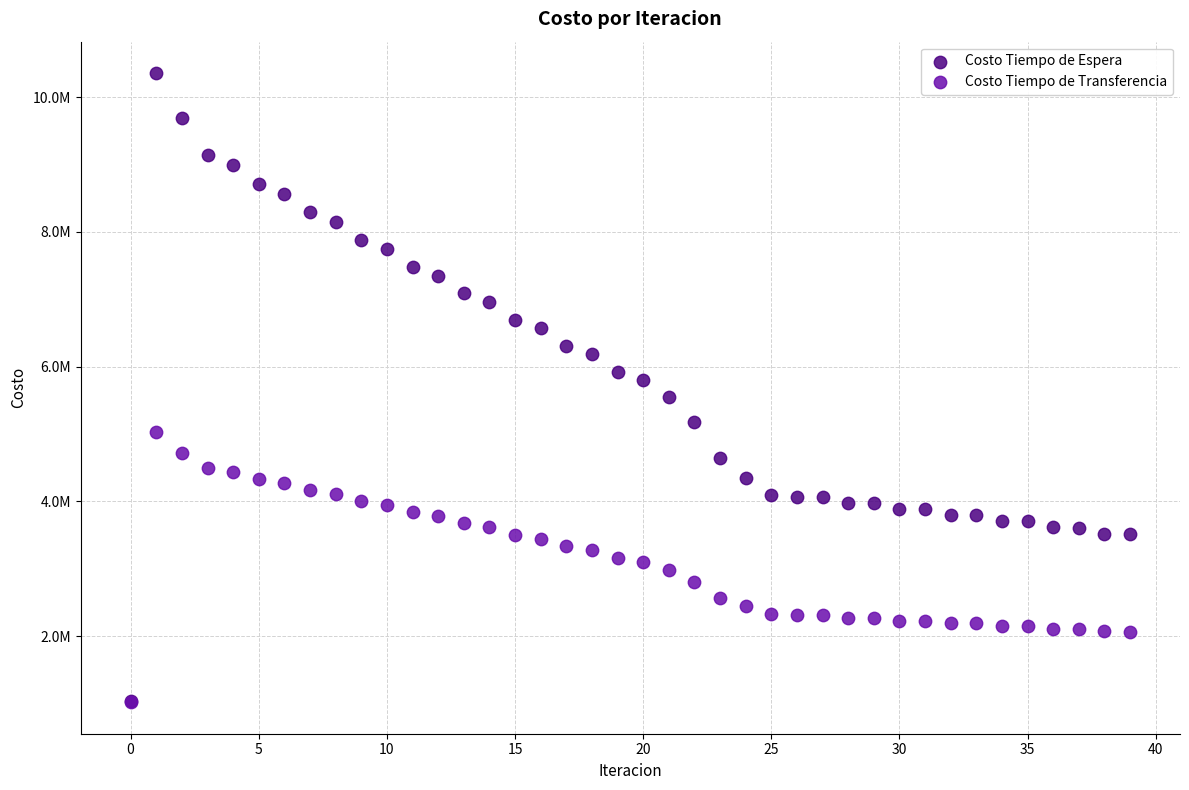

What are all the series names shown in the legend?

Costo Tiempo de Espera, Costo Tiempo de Transferencia